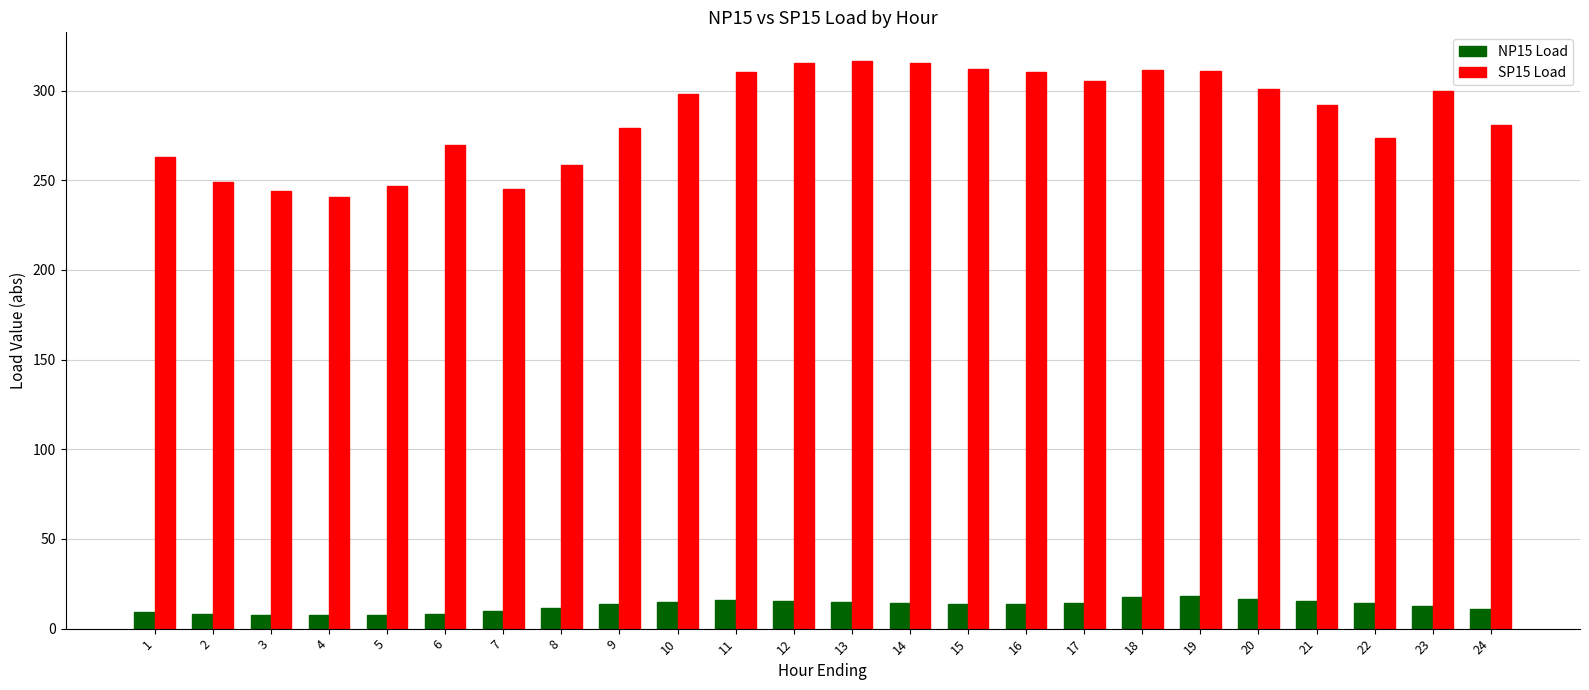

What is the difference between the maximum and second lowest values in the NP15 Load series?

10.7